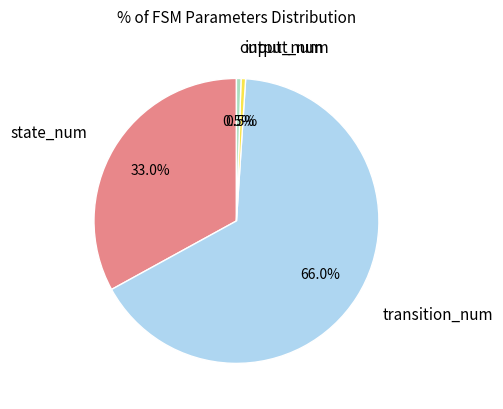

What is the majority slice?

transition_num